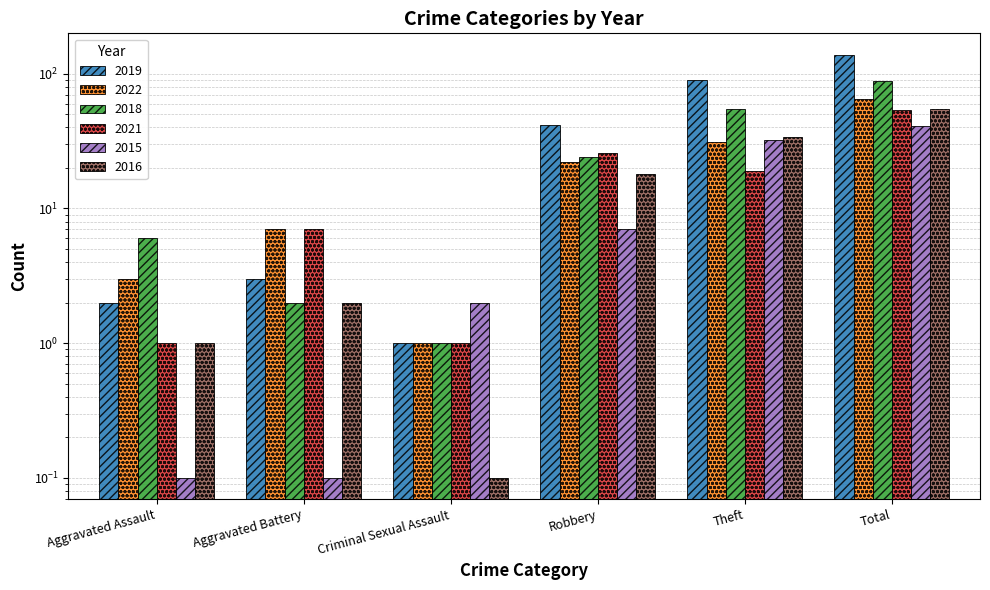

How many bars are there in each group?

6